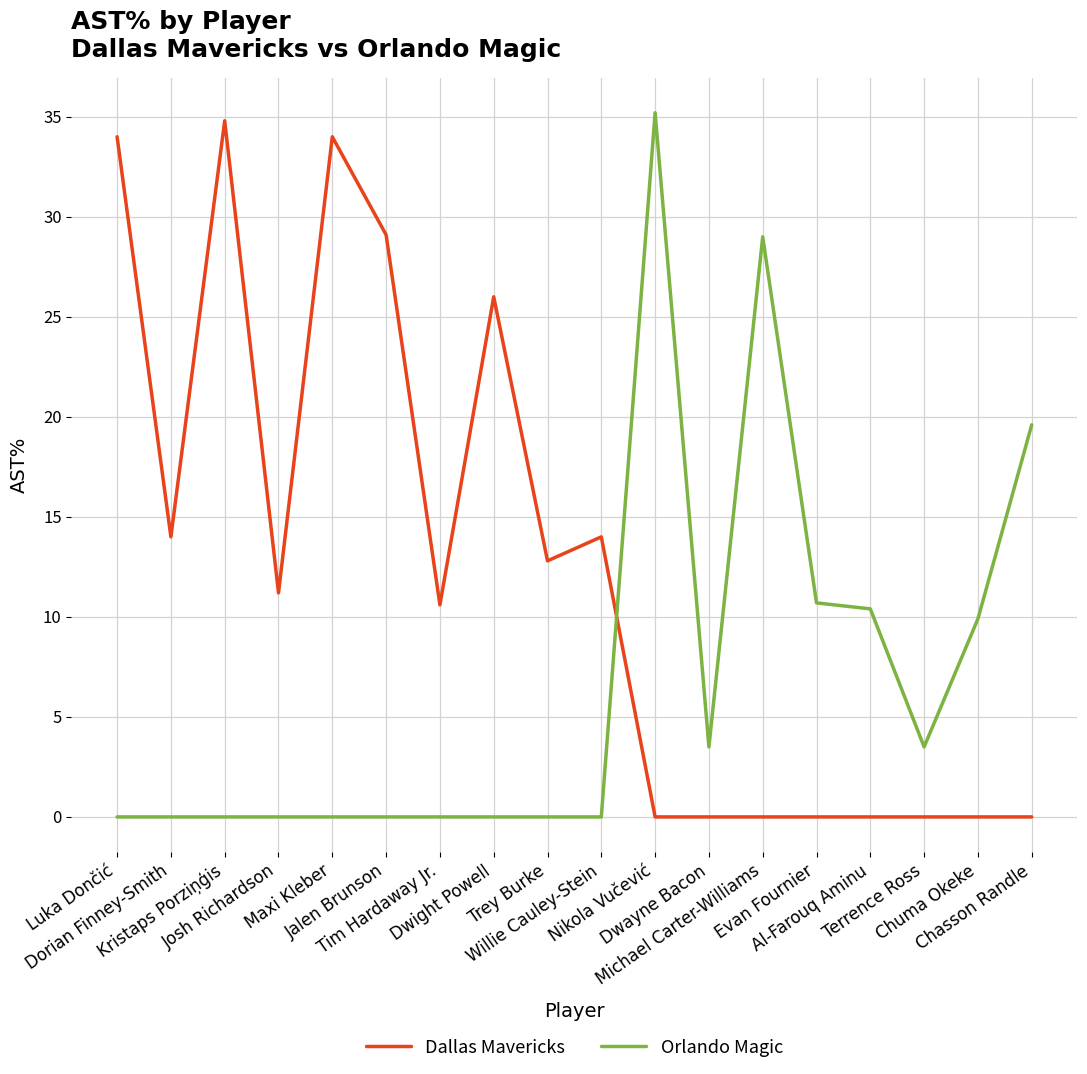

What is the greatest value displayed?

35.2